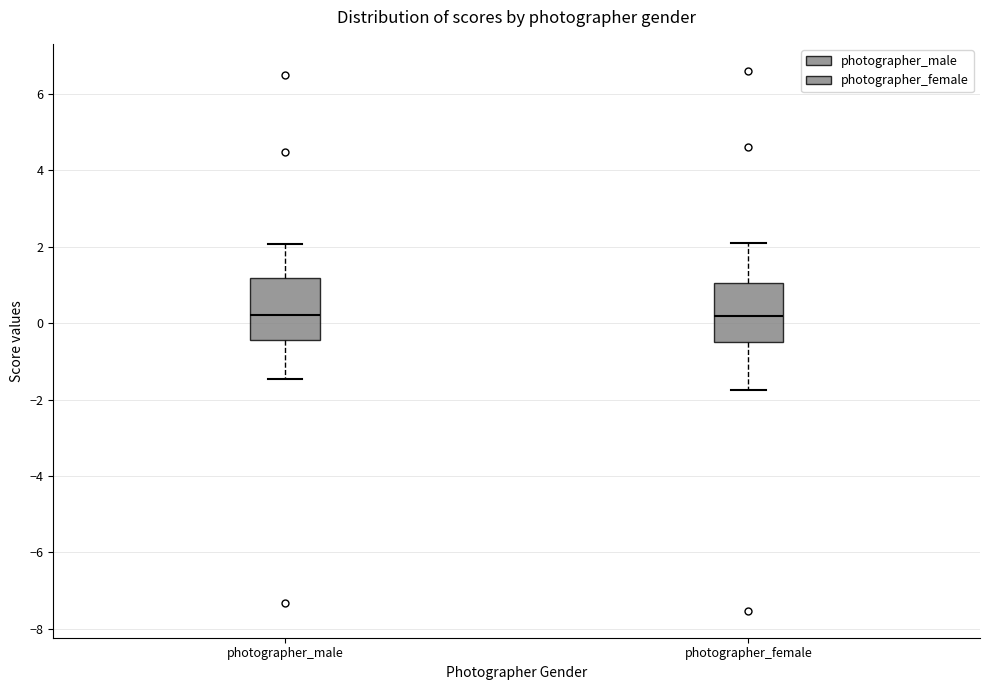

Reading left to right, read every box against the y-axis: the position of its median line, the range the box covers, and the ends of its whiskers. The values are not printed on the chart, so give them approximately, as read against the axis.

photographer_male: median 0.2, box -0.4 to 1.2, whiskers -1.4 to 2.0
photographer_female: median 0.2, box -0.6 to 1.0, whiskers -1.8 to 2.0